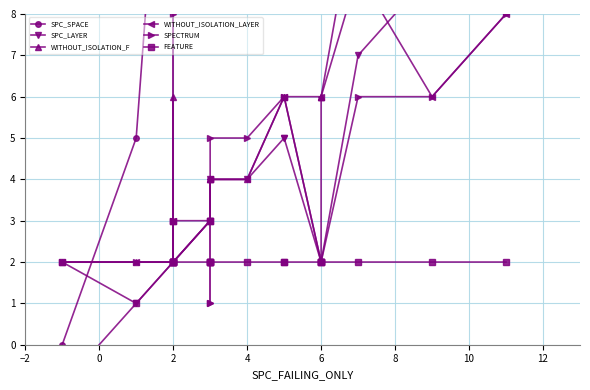

True or false: SPECTRUM has a value of 1 at 9.

False